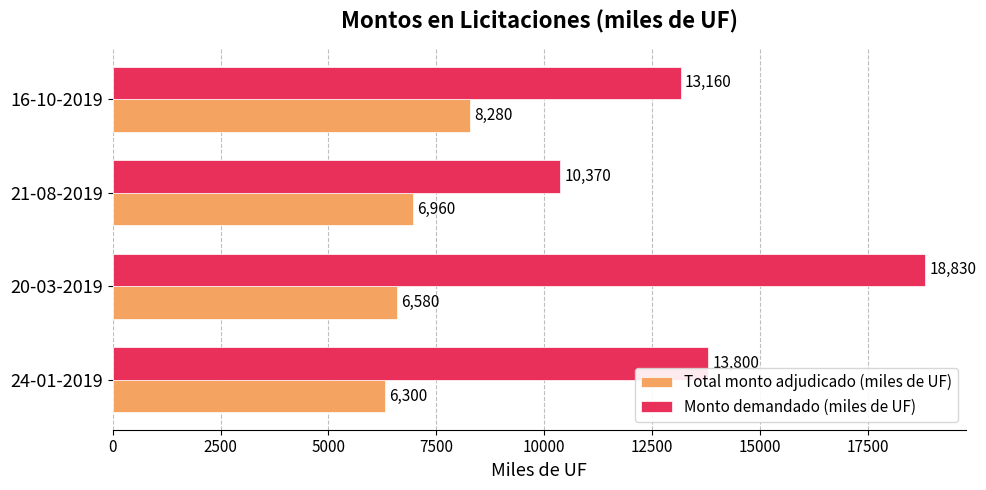

Rank the categories by Total monto adjudicado (miles de UF) value from highest to lowest.

16-10-2019, 21-08-2019, 20-03-2019, 24-01-2019